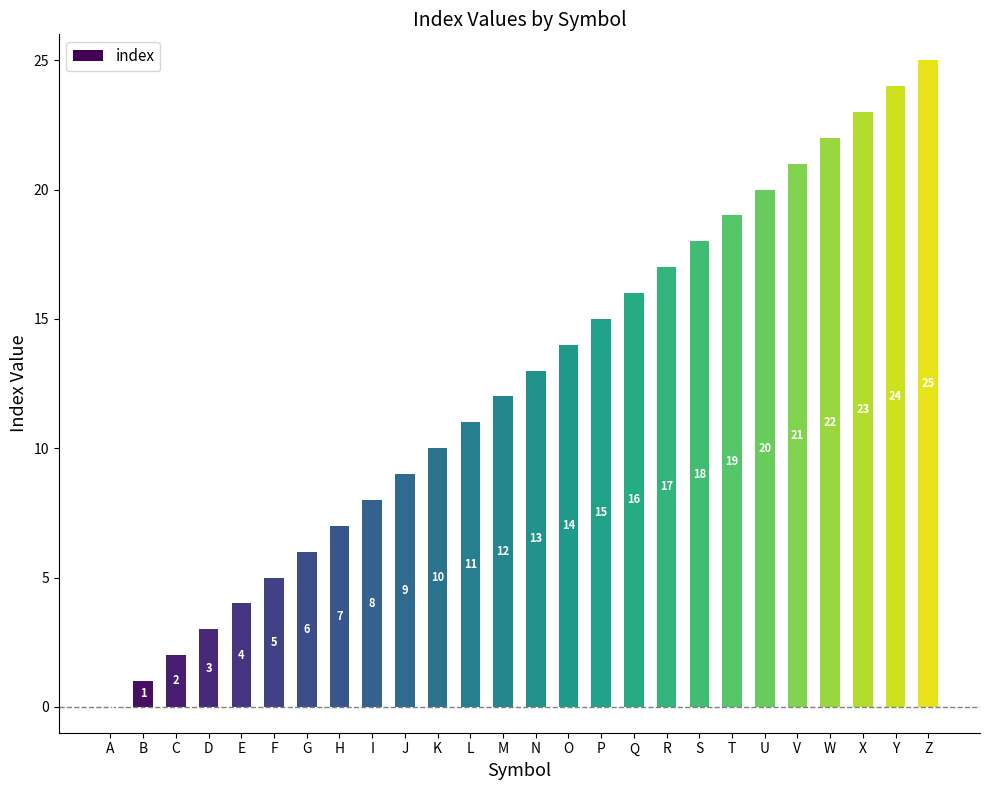

The chart shows a value of 6 at R. True or false?

False